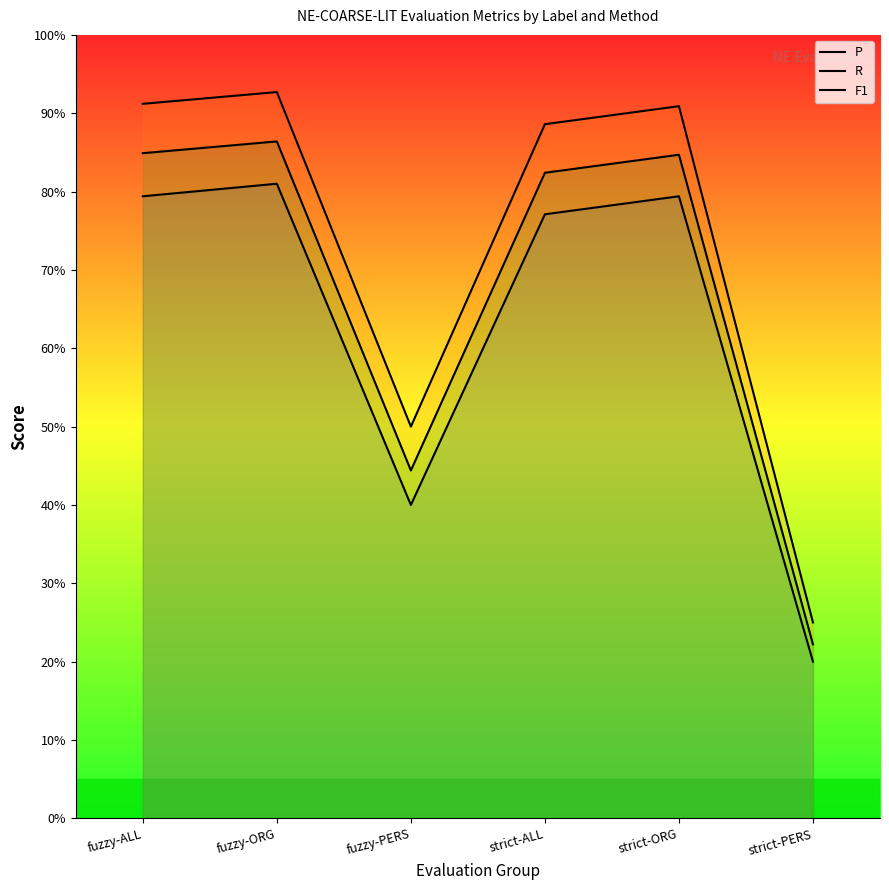

Which series has the largest total across all categories?

R